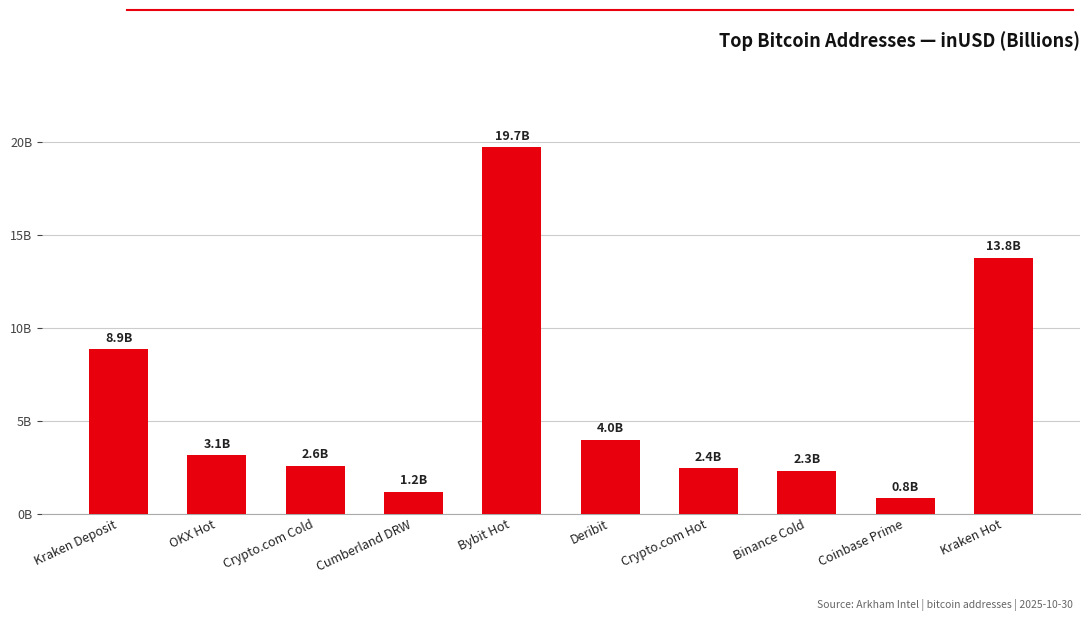

Reading right to left, what are all the values shown in this chart?

13772261897.1	824918330.2	2299495096.0	2442920965.3	3984761230.5	19717688160.6	1168840106.7	2566277315.3	3147412851.7	8862235226.5